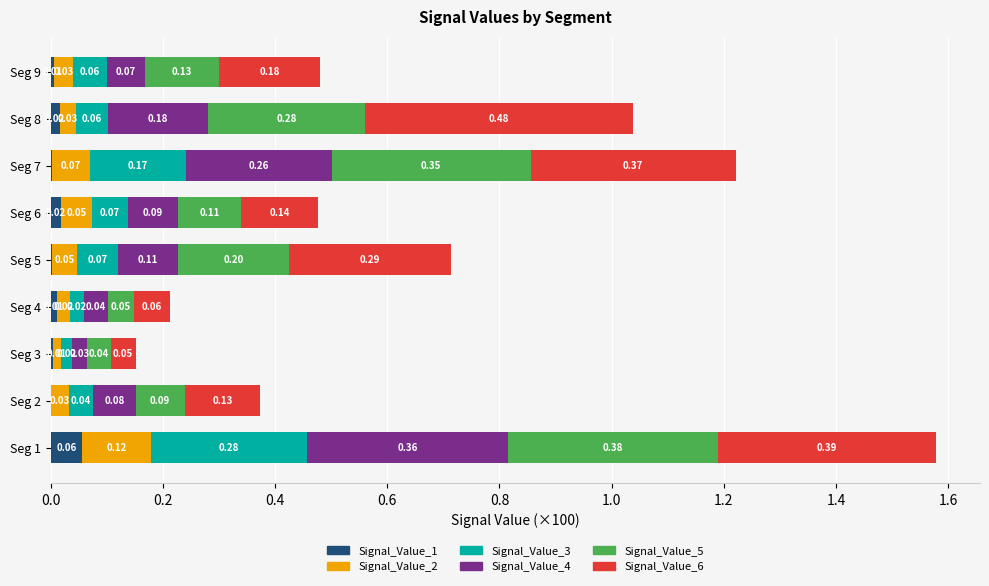

At which category is the sum across all series the highest?

Seg 1